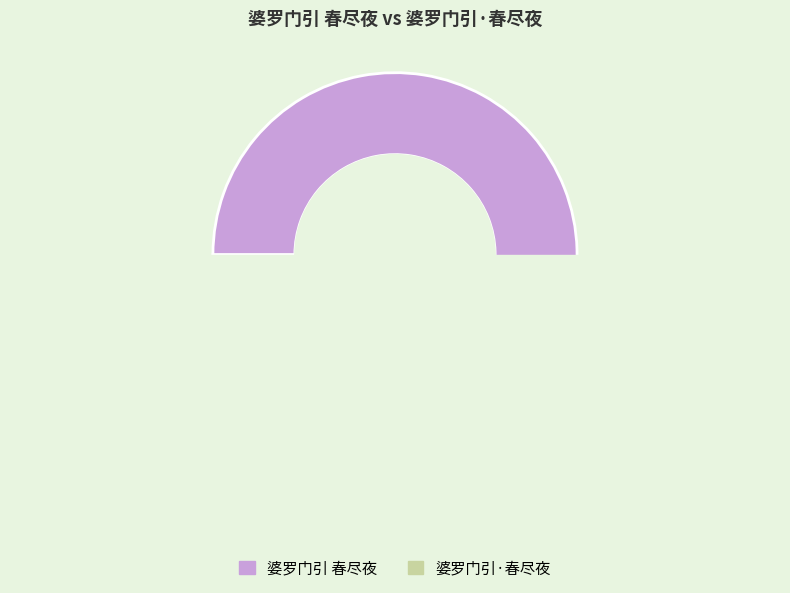

What is the smallest slice in the pie chart?

婆罗门引·春尽夜